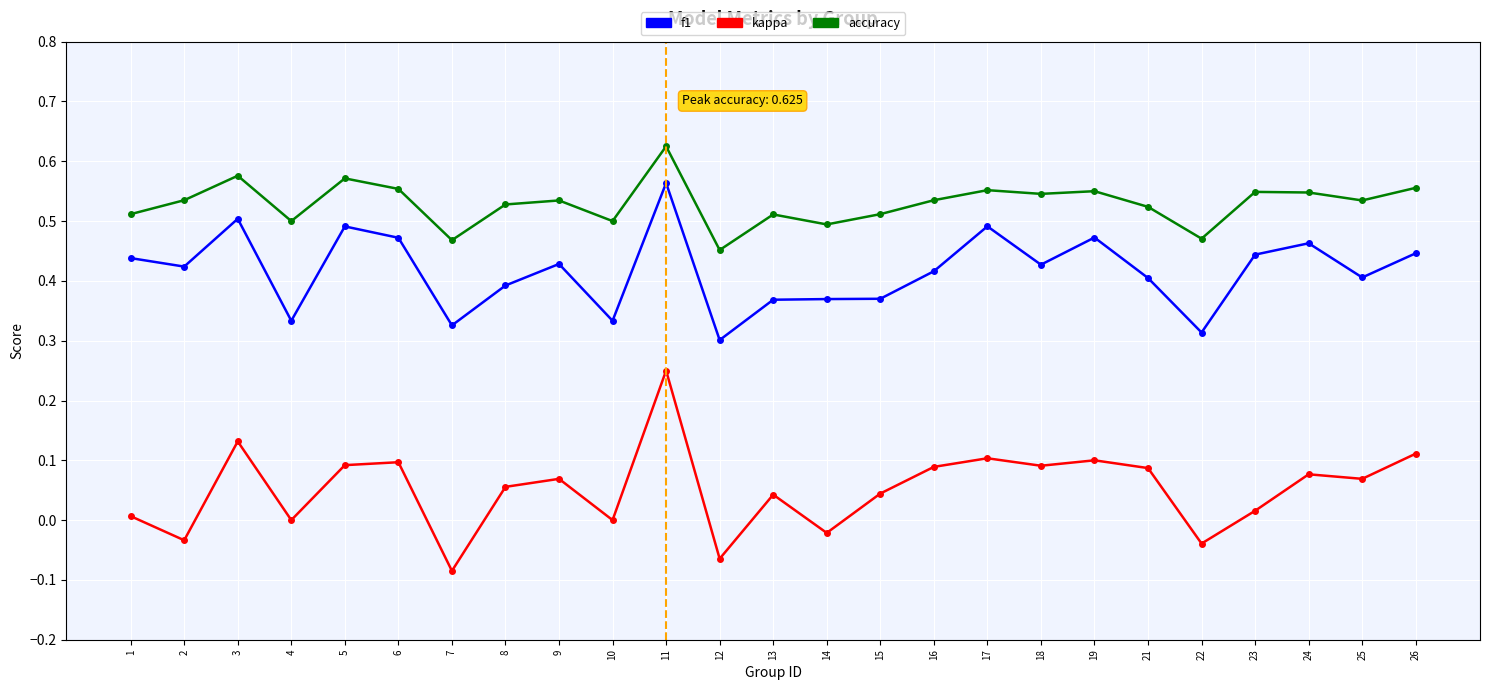

How many data points does each series have?

25